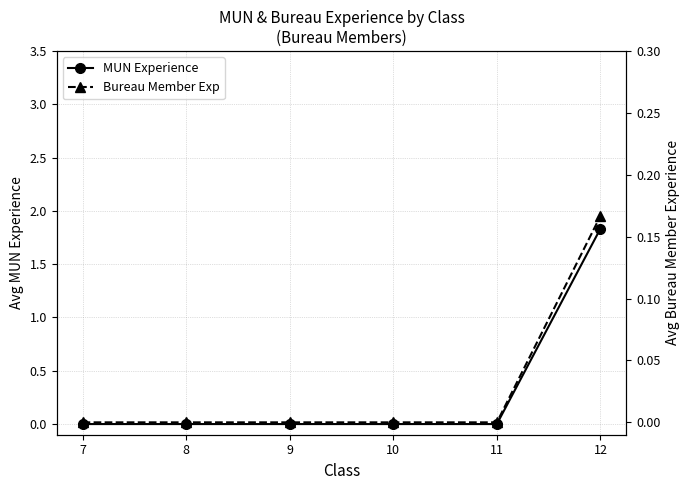

True or false: Bureau Member Exp has more than 2 interior local peaks.

False